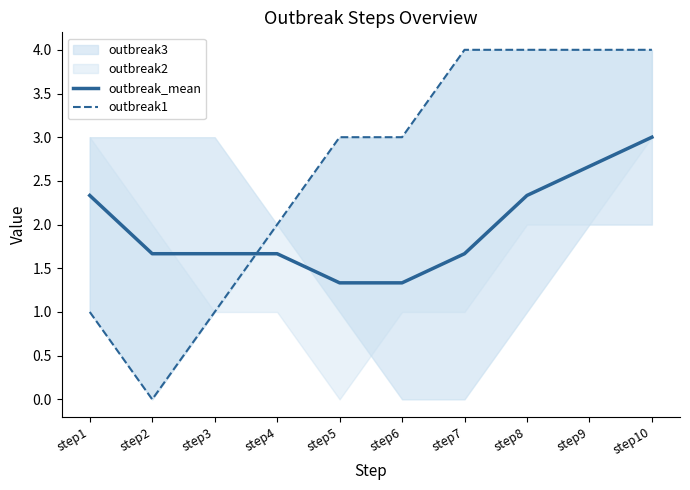

List the labels in order of outbreak1 value, largest first.

step7, step8, step9, step10, step5, step6, step4, step1, step3, step2